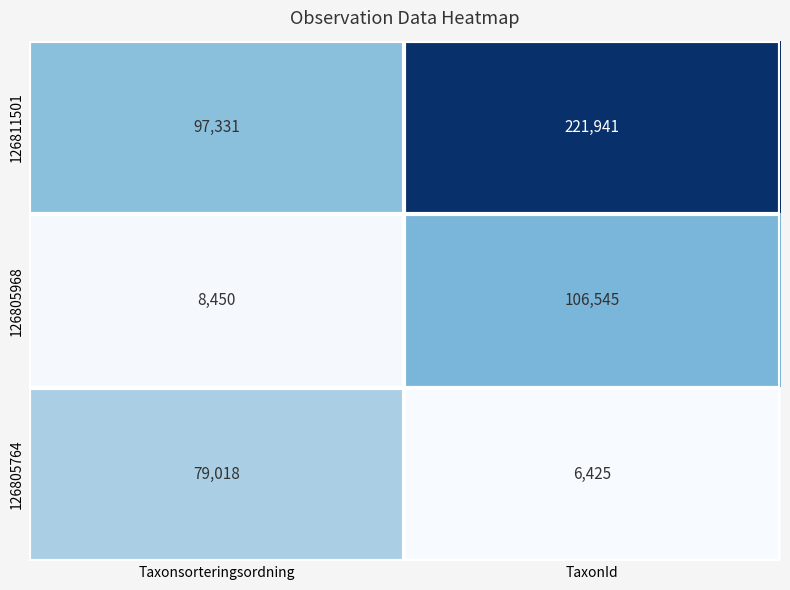

At Taxonsorteringsordning, list the series in order from smallest to largest.

126805968, 126805764, 126811501